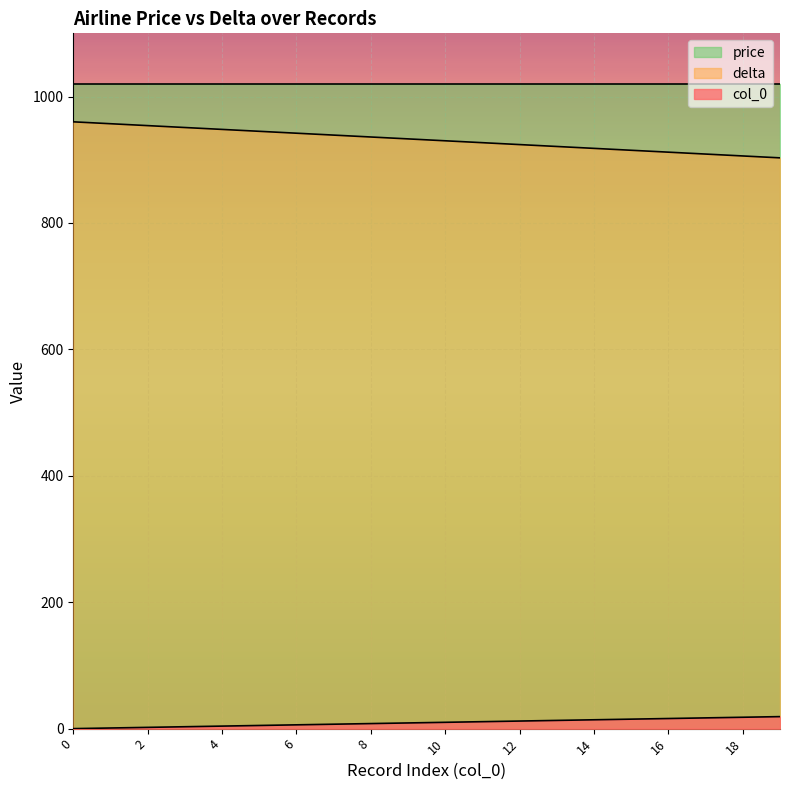

True or false: price and delta cross at least once.

False